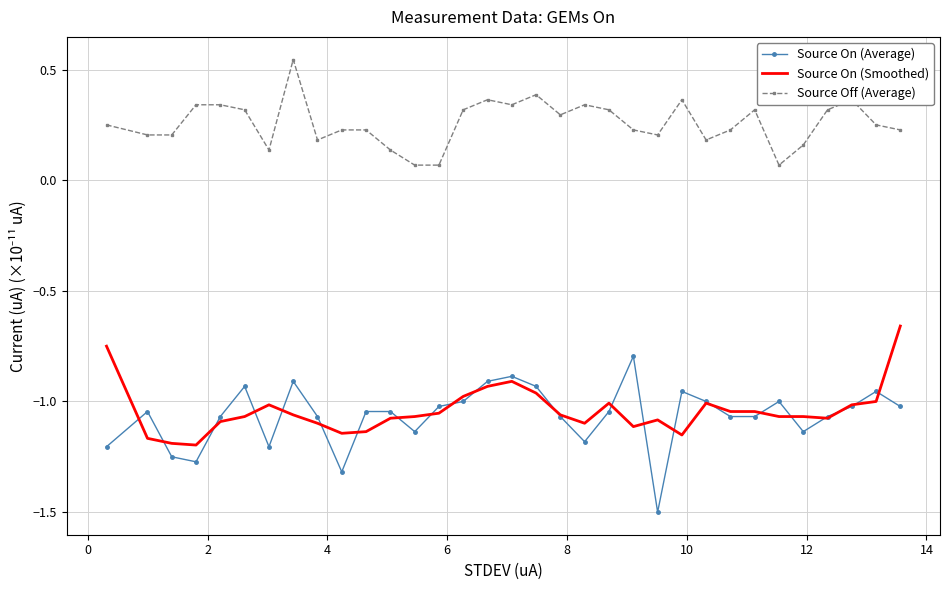

Which series has the largest total across all categories?

Source Off (Average)